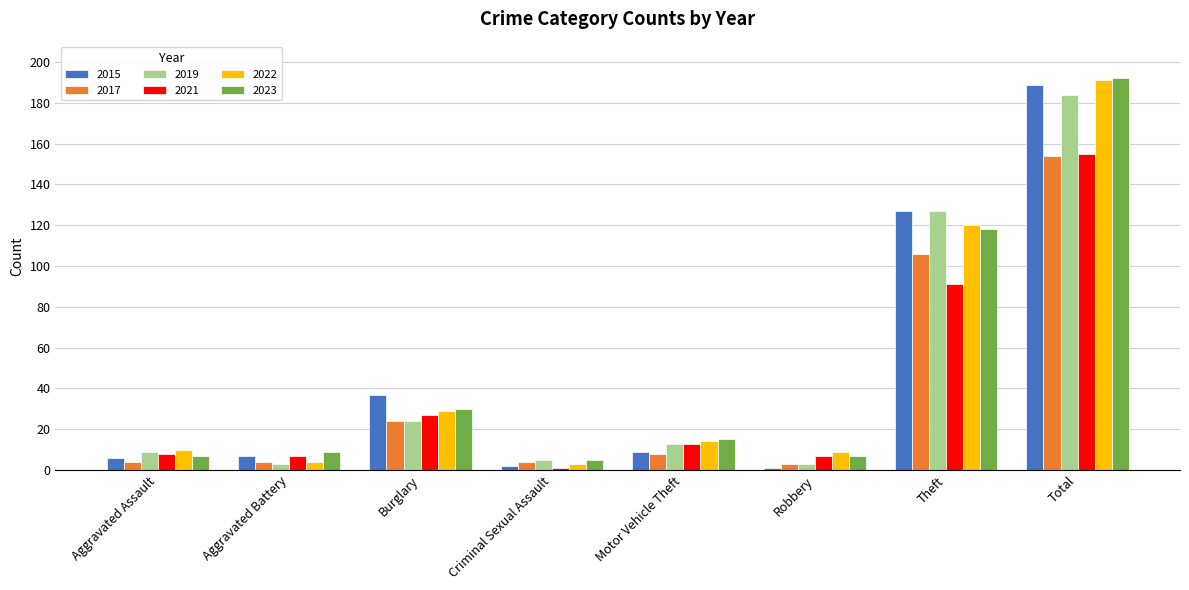

At which label does 2015 first exceed 9?

Burglary